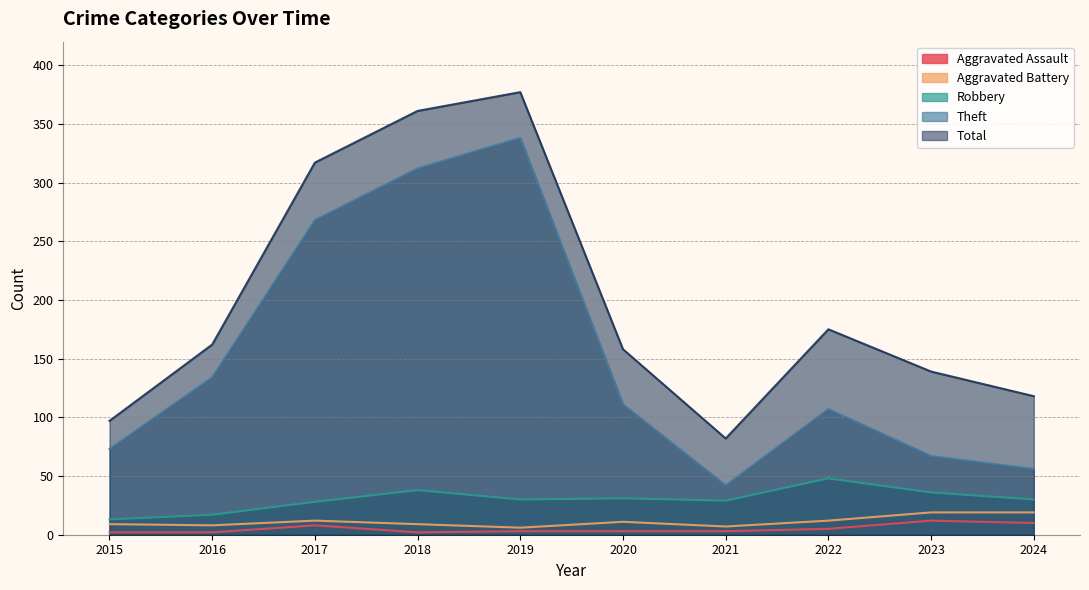

Reading left to right, extract all data points from this chart.

Aggravated Assault: 2015=2	2016=2	2017=8	2018=2	2019=3	2020=3	2021=3	2022=5	2023=12	2024=10
Aggravated Battery: 2015=9	2016=8	2017=12	2018=9	2019=6	2020=11	2021=7	2022=12	2023=19	2024=19
Robbery: 2015=13	2016=17	2017=28	2018=38	2019=30	2020=31	2021=29	2022=48	2023=36	2024=30
Theft: 2015=73	2016=134	2017=268	2018=312	2019=338	2020=111	2021=42	2022=107	2023=67	2024=56
Total: 2015=97	2016=162	2017=317	2018=361	2019=377	2020=158	2021=82	2022=175	2023=139	2024=118